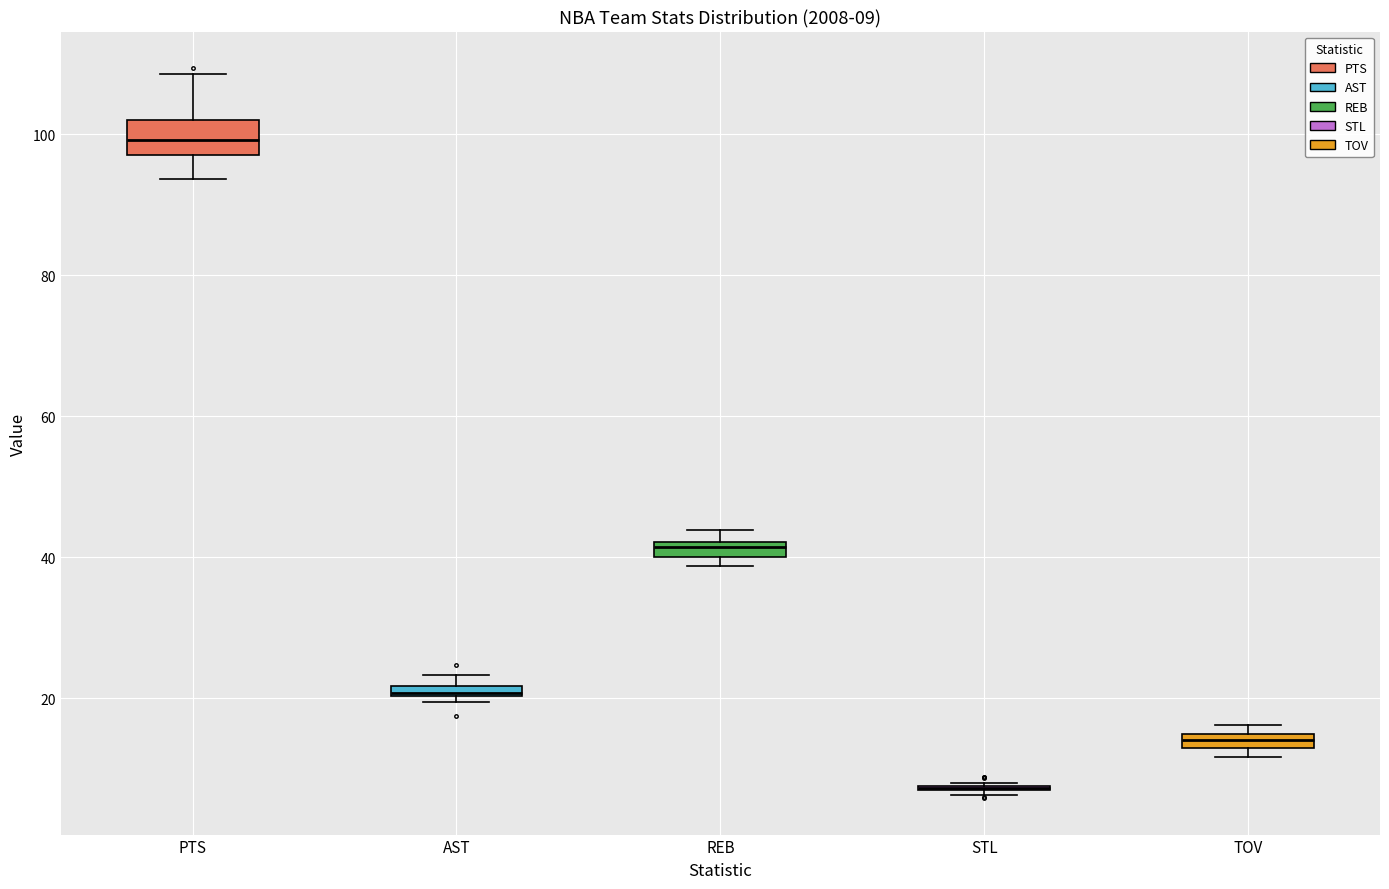

Comparing the boxes themselves (not the whiskers), which one is the tallest?

PTS